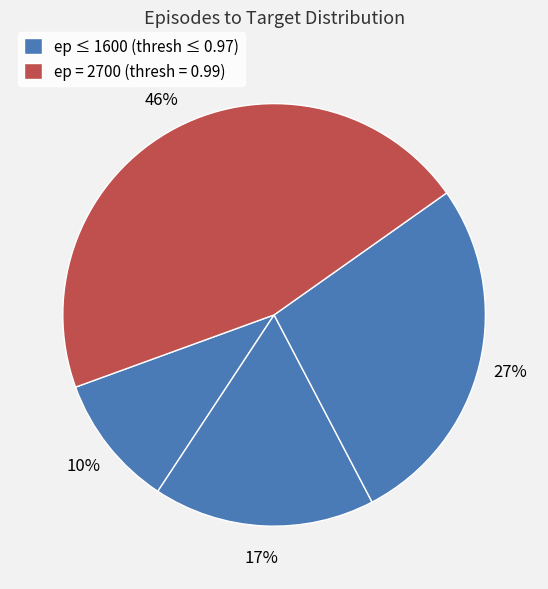

Count the number of slices in the pie.

4